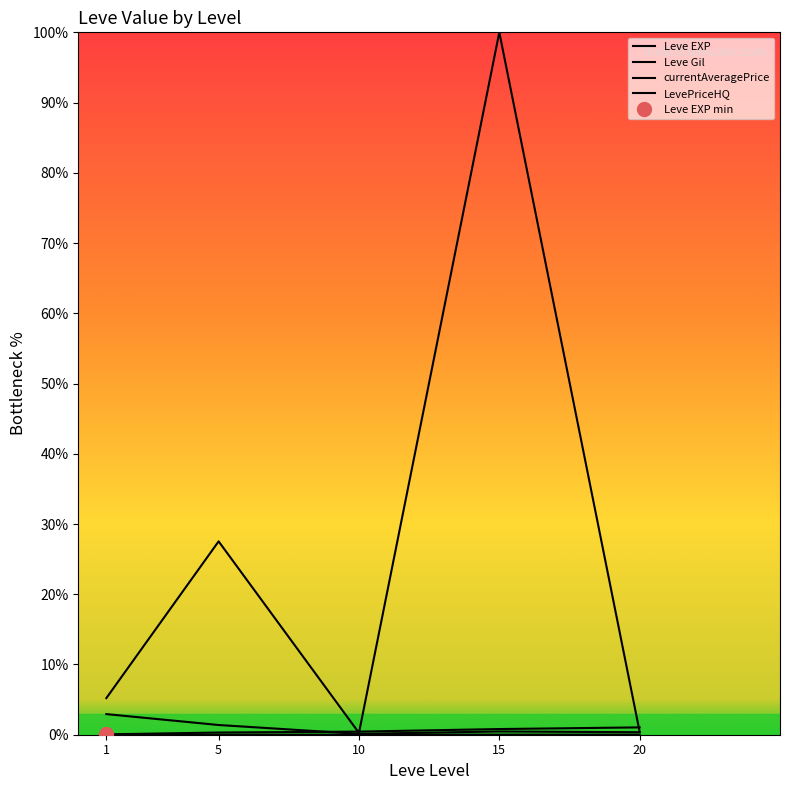

Where does the currentAveragePrice series first go above 5?

1